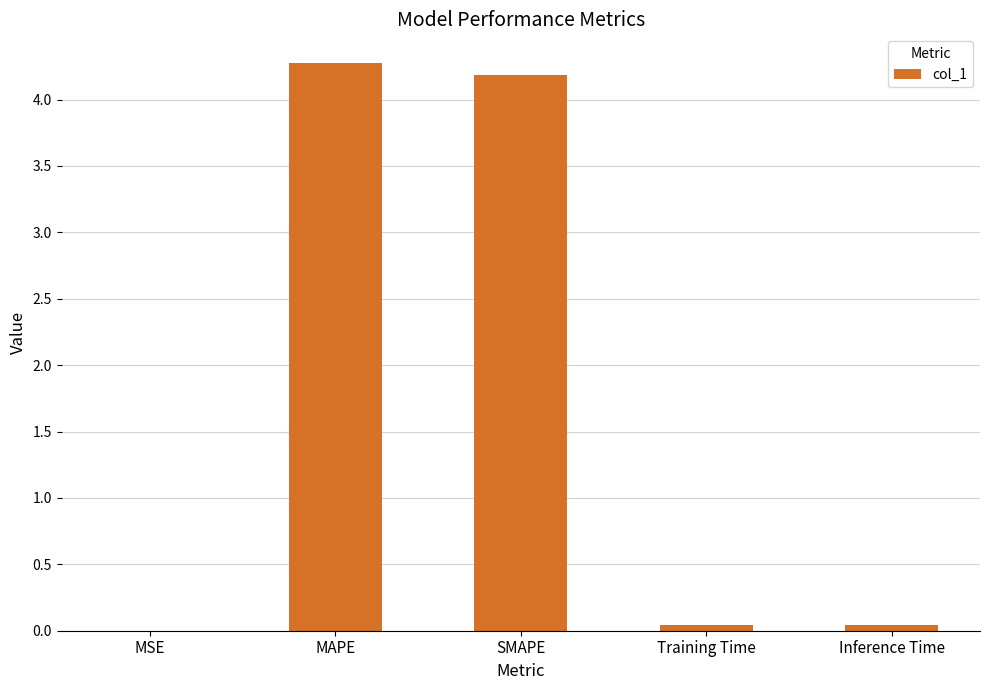

Read the value at MAPE.

4.3